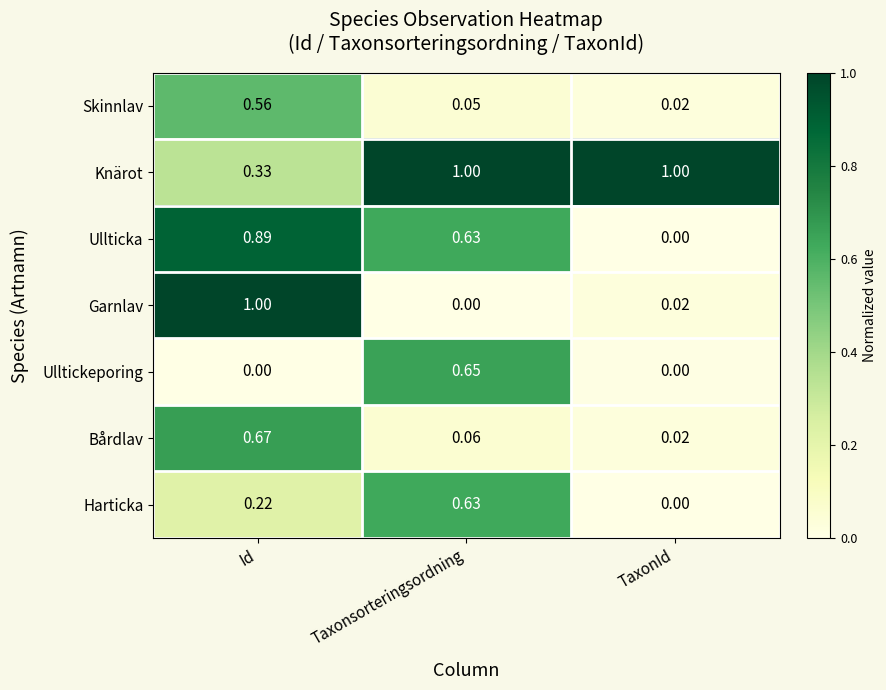

Which category has the lowest value in the Ullticka series?

TaxonId